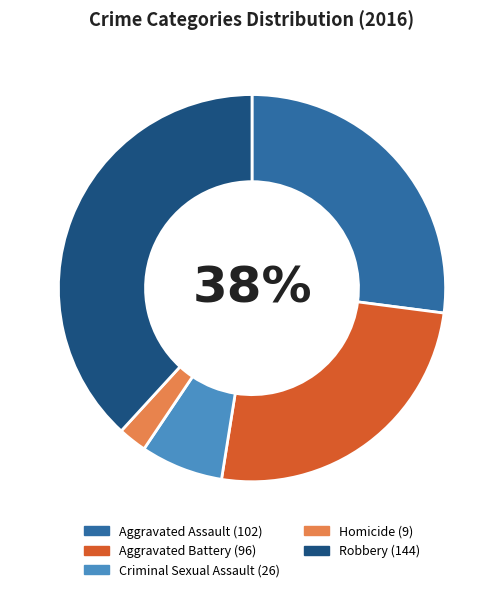

Is Aggravated Assault the majority of the pie?

No